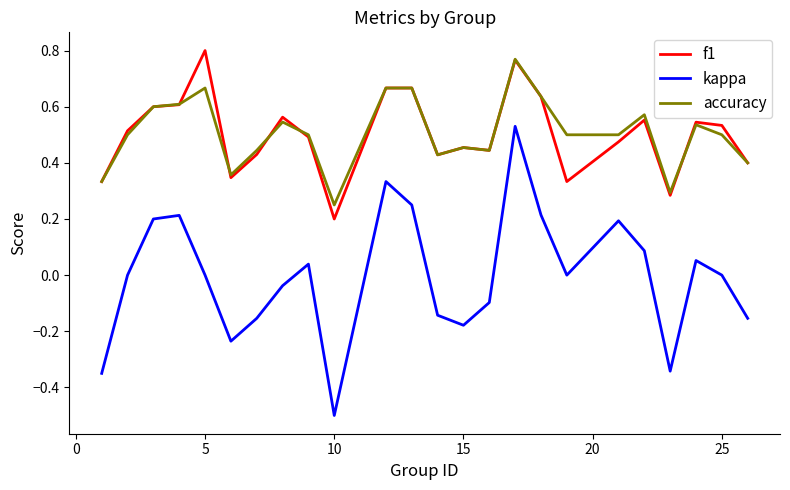

True or false: f1 and kappa intersect in this chart.

False